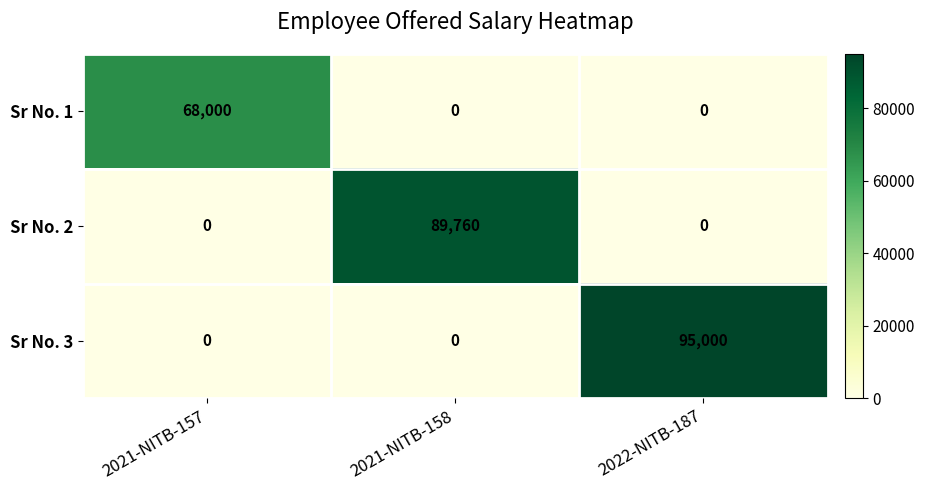

How many data points does each series have?

3